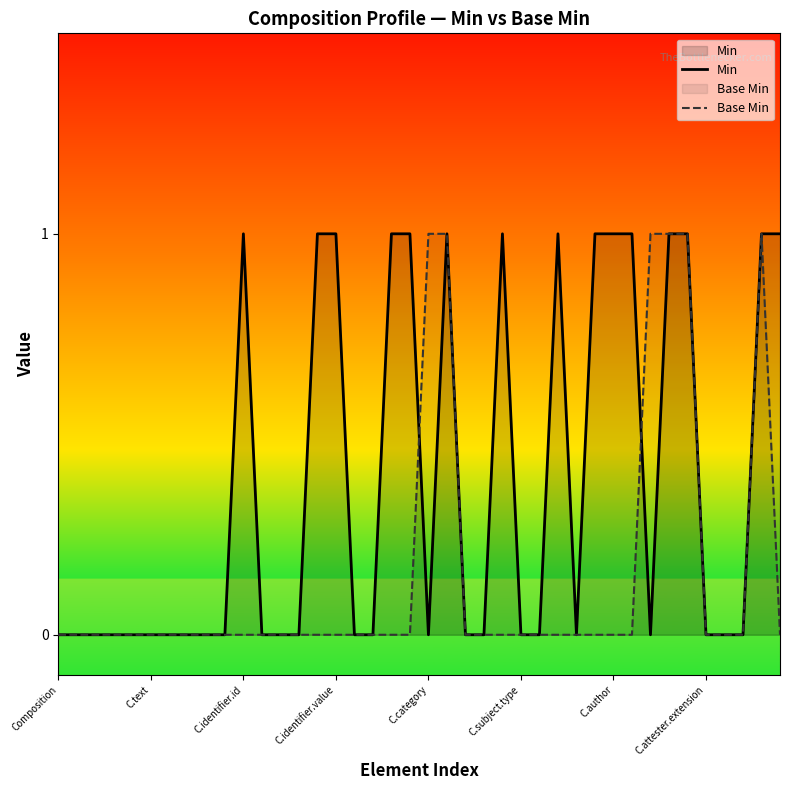

List the series in order of their overall mean, highest first.

Min, Base Min